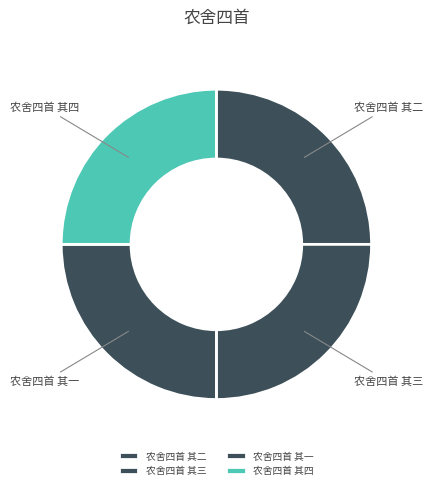

Is it true that 农舍四首 其三 is 25% of the pie?

True